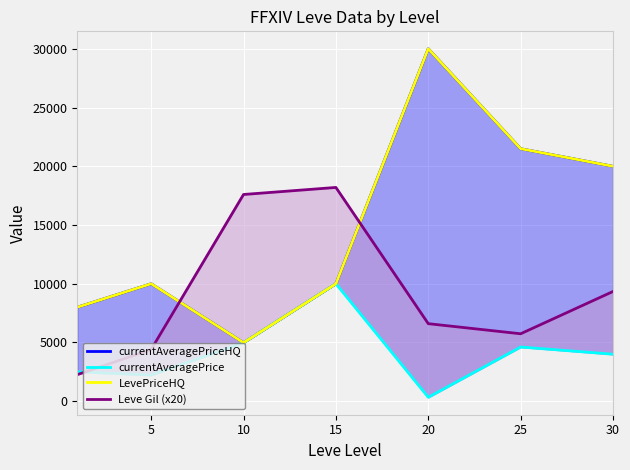

Which series has the widest spread of values?

currentAveragePriceHQ